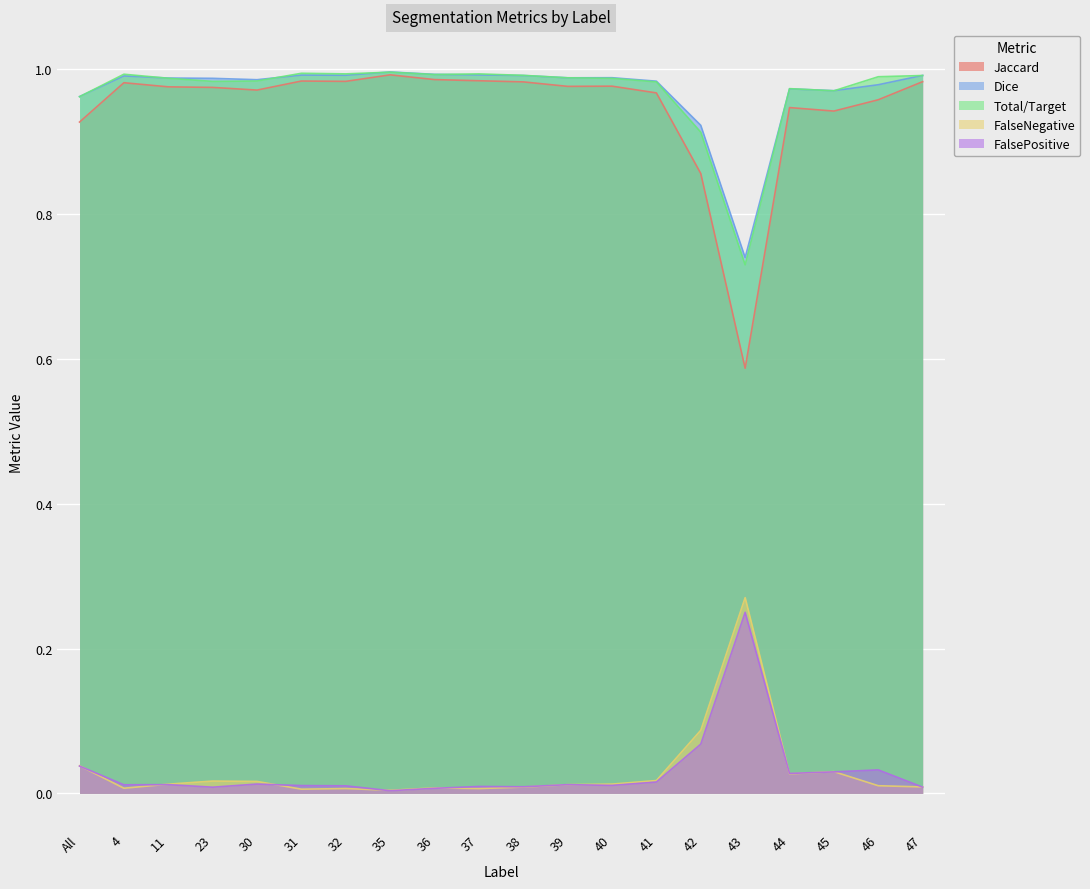

The value of FalseNegative at 43 is 0.4. True or false?

False